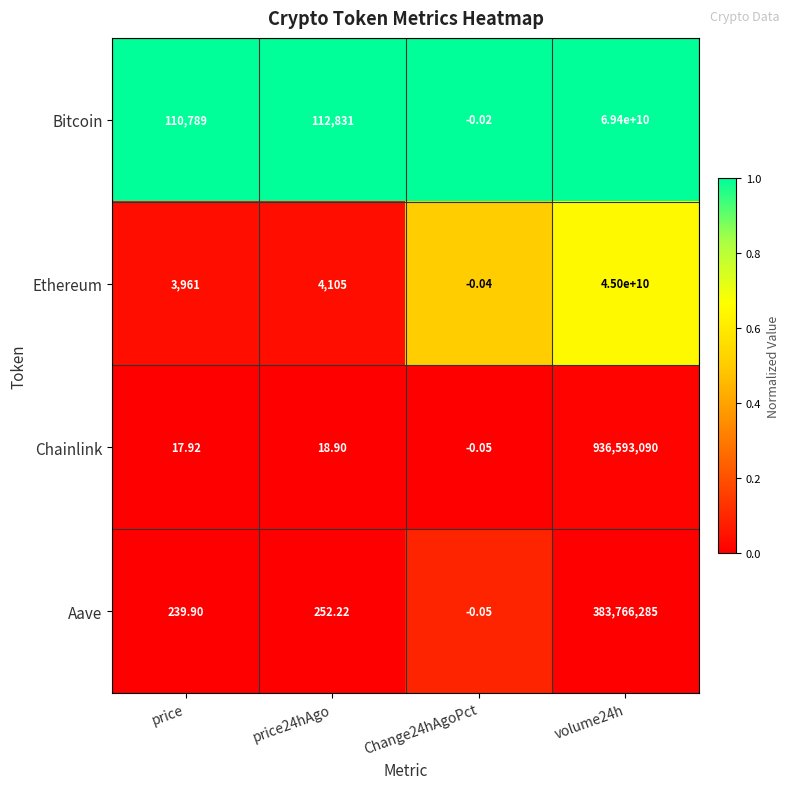

Which series has the largest range (max minus min)?

Bitcoin